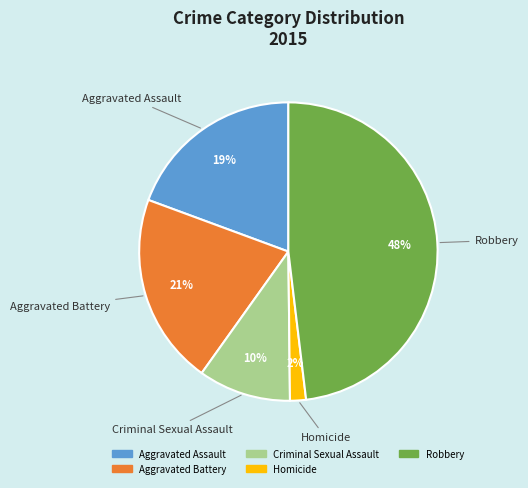

Count the number of slices in the pie.

5